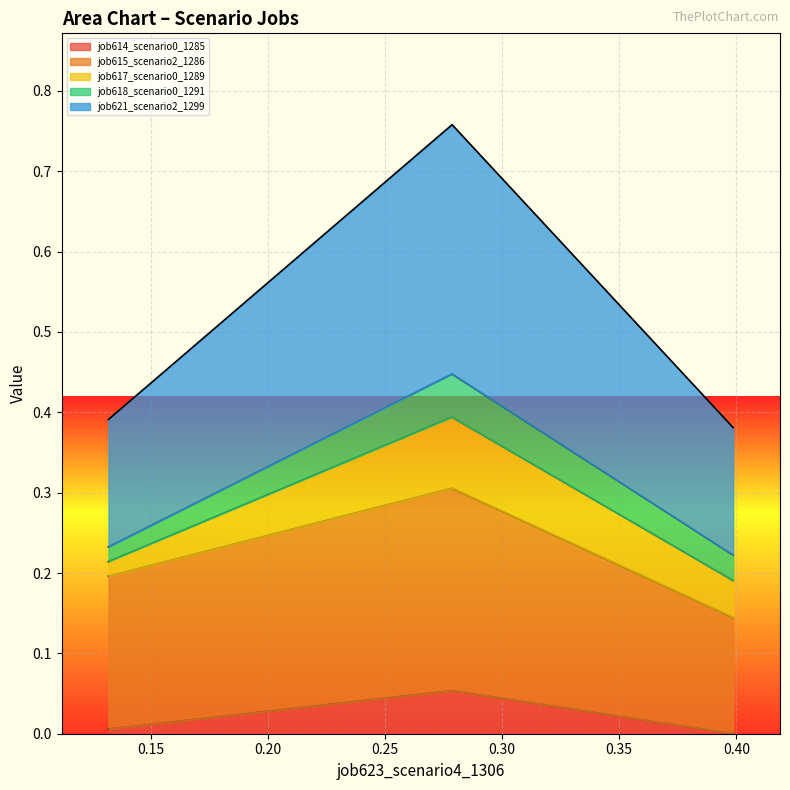

How many values in job614_scenario0_1285 are above zero?

2